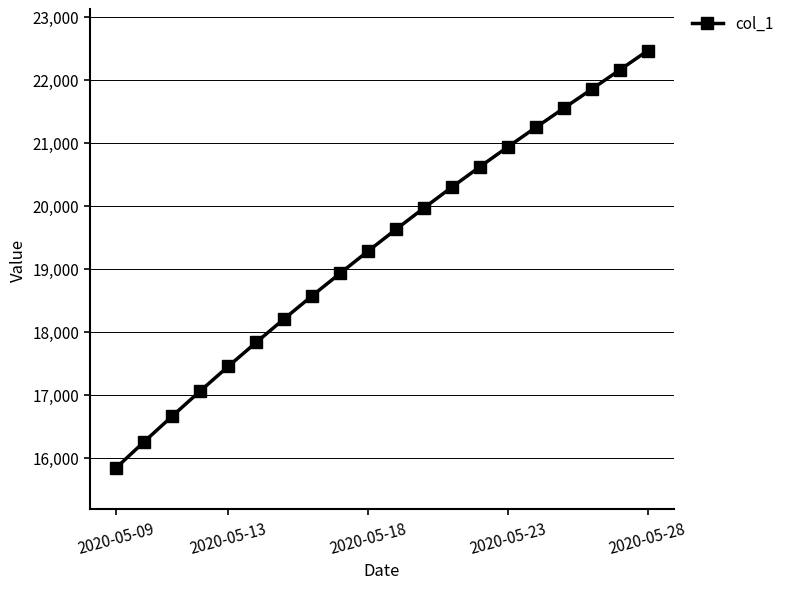

What is the sum of all values?

386754.6